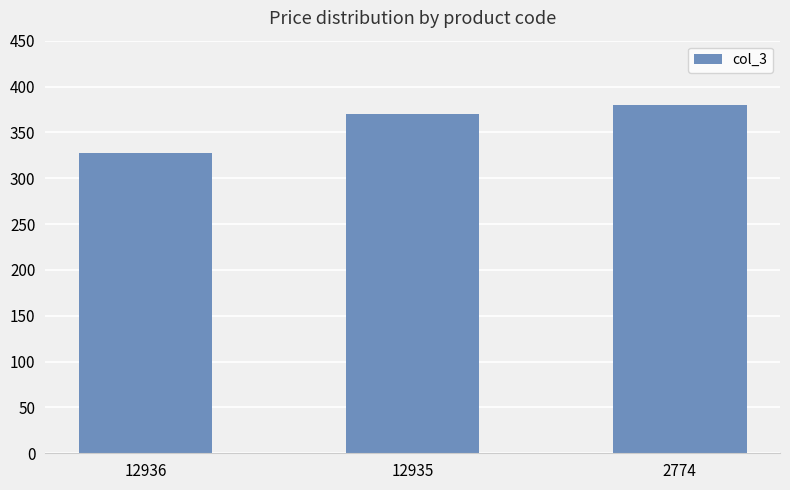

Rank the categories by value from highest to lowest.

2774, 12935, 12936